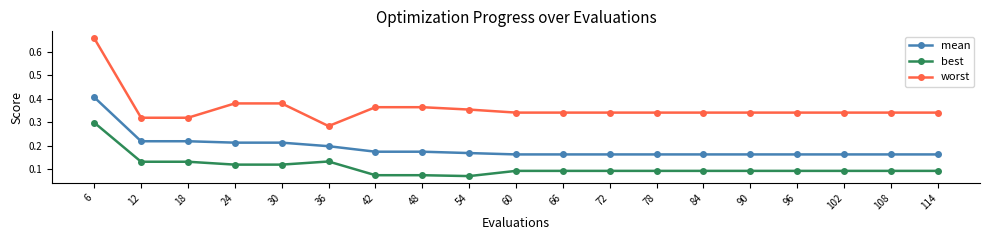

Is this an area chart (filled region under the line)?

No